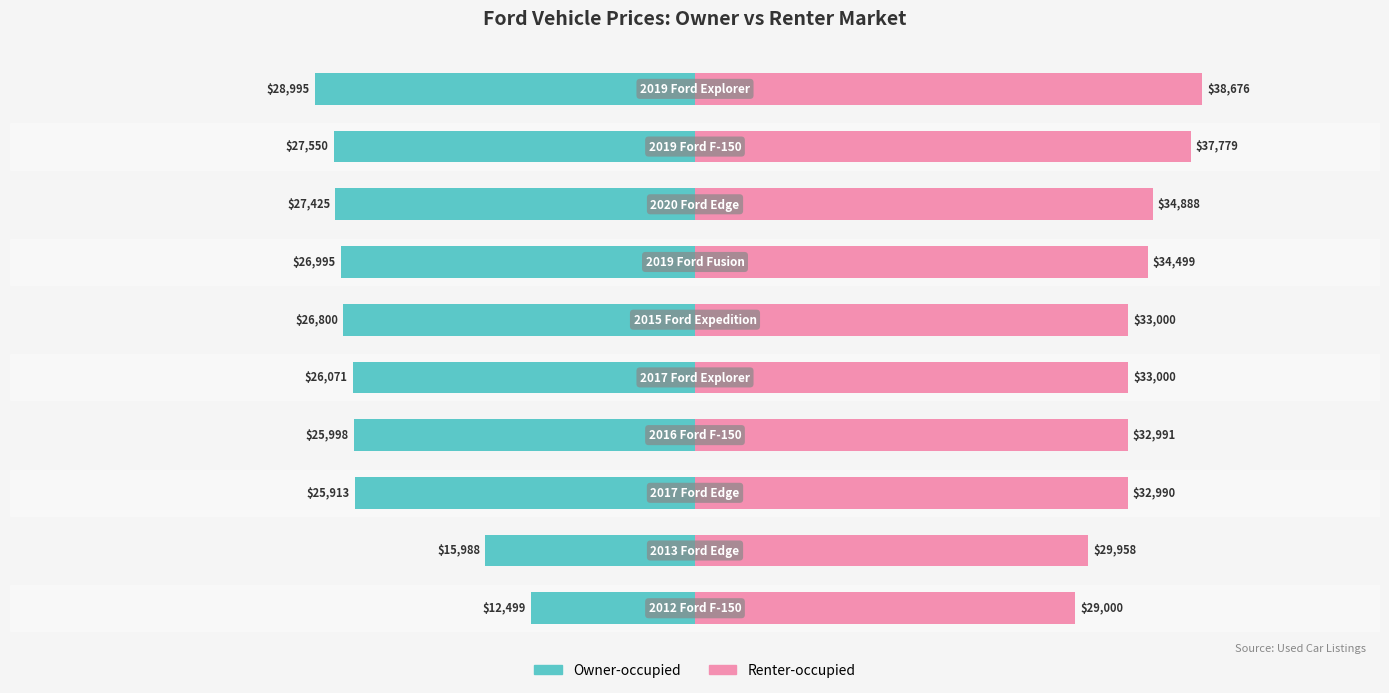

Are the bars horizontal?

Yes